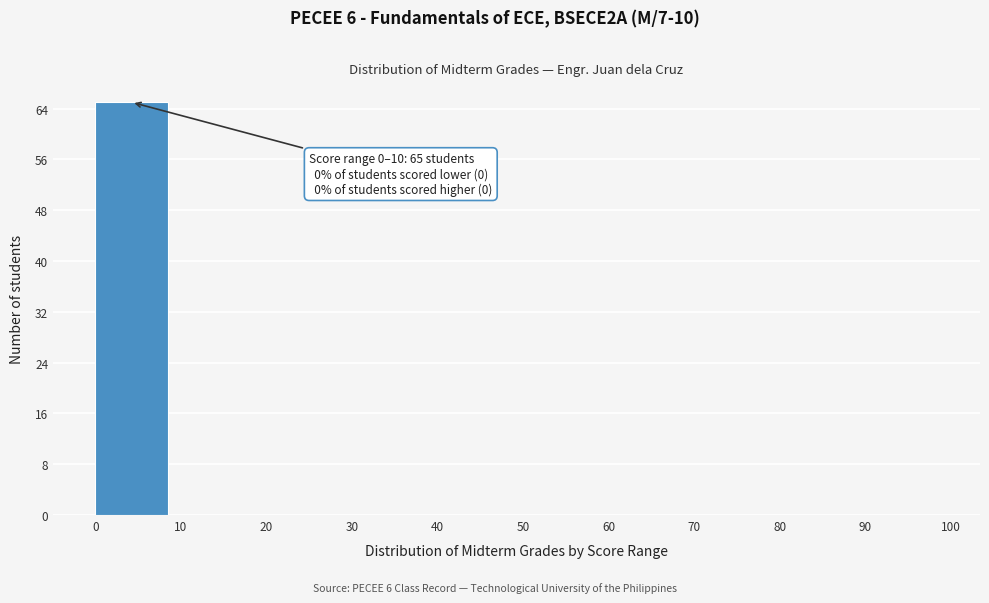

Which range on the x-axis has the tallest bar?

0 to 10